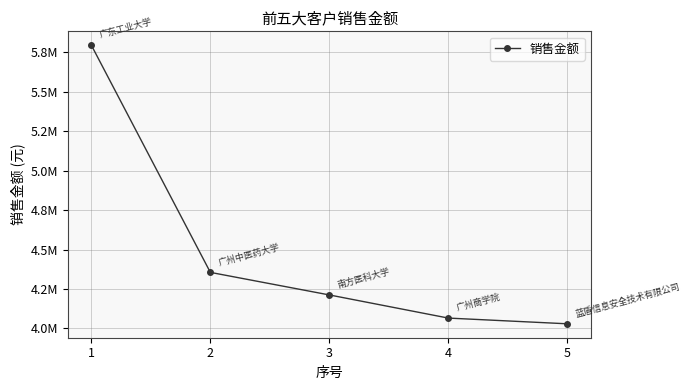

Is this an area chart (filled region under the line)?

No